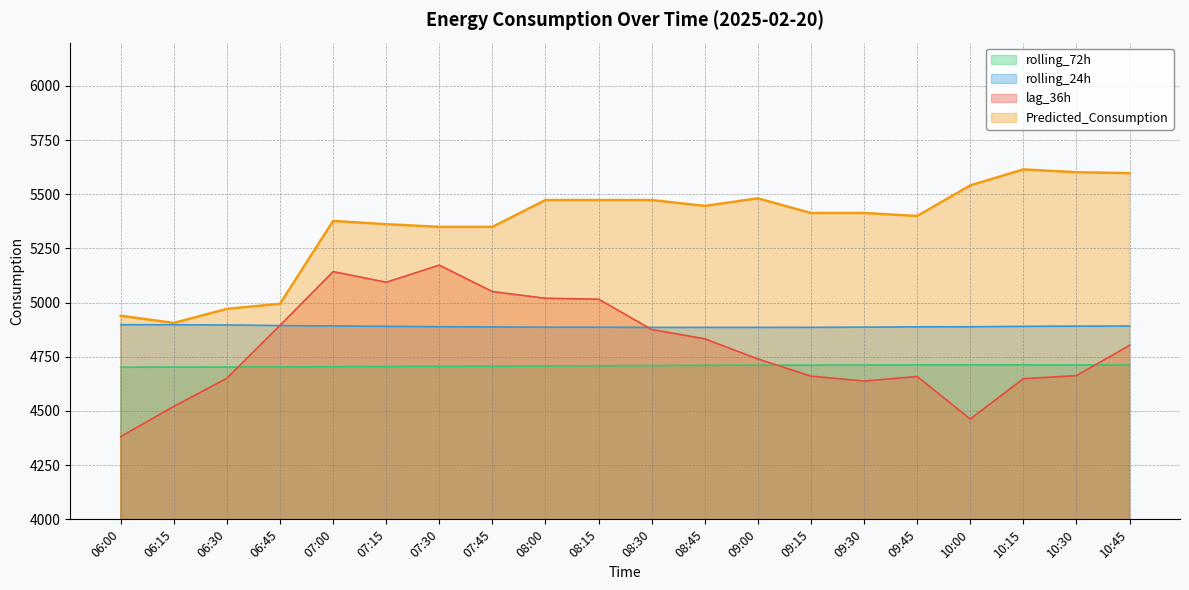

At which category is the sum across all series the highest?

07:30